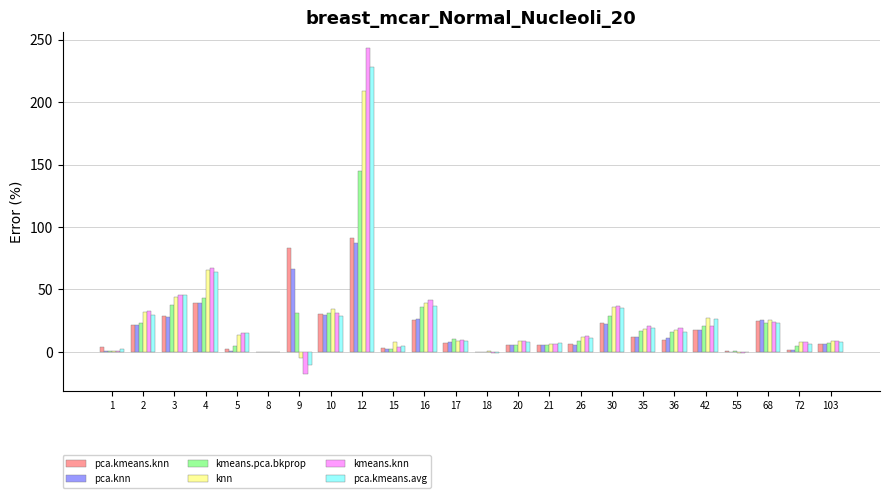

How many distinct data groups are displayed?

6